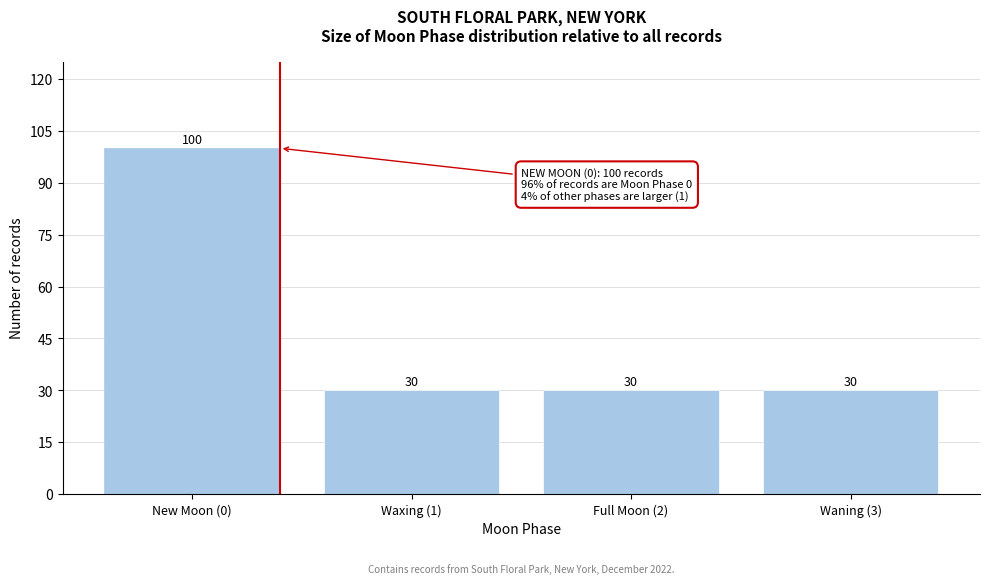

Reading left to right, what are all the values shown in this chart?

100	30	30	30